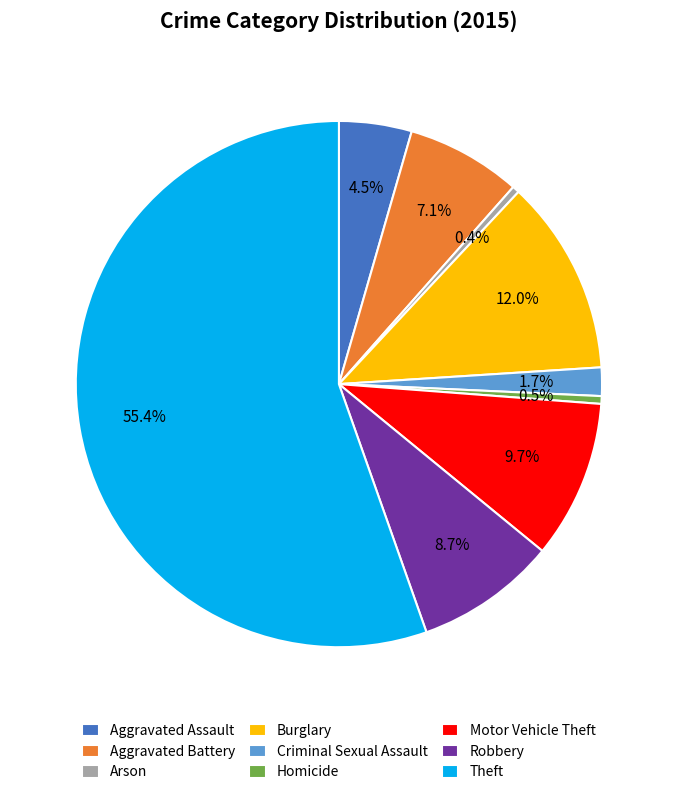

Do Robbery and Motor Vehicle Theft together represent more than half of the pie?

No